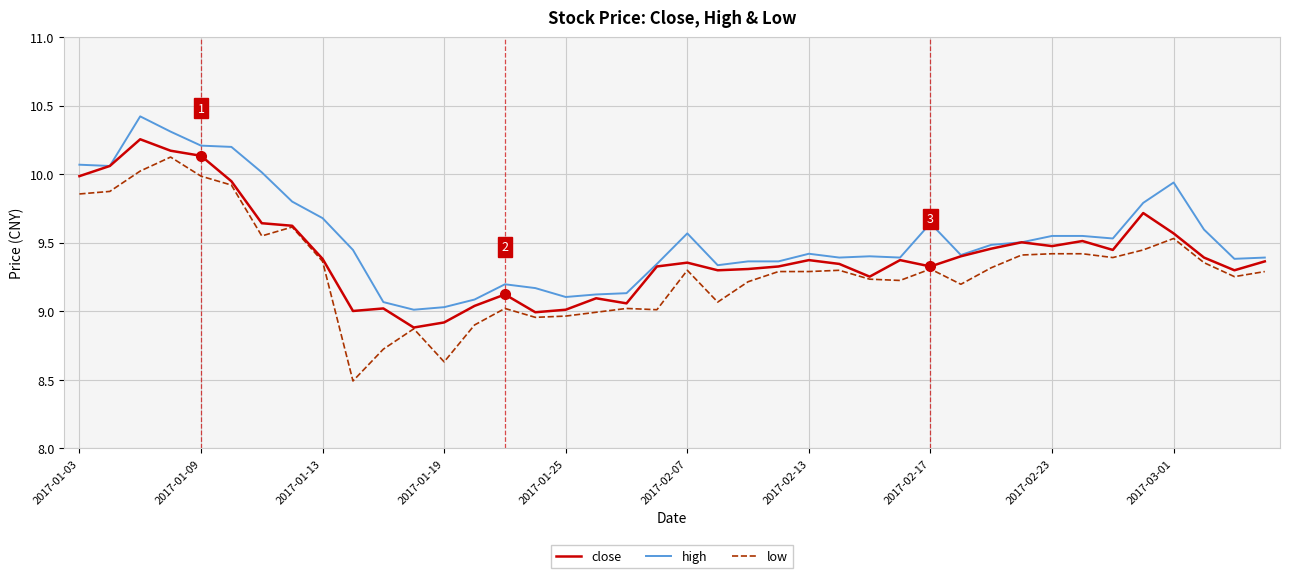

True or false: low and high intersect in this chart.

False